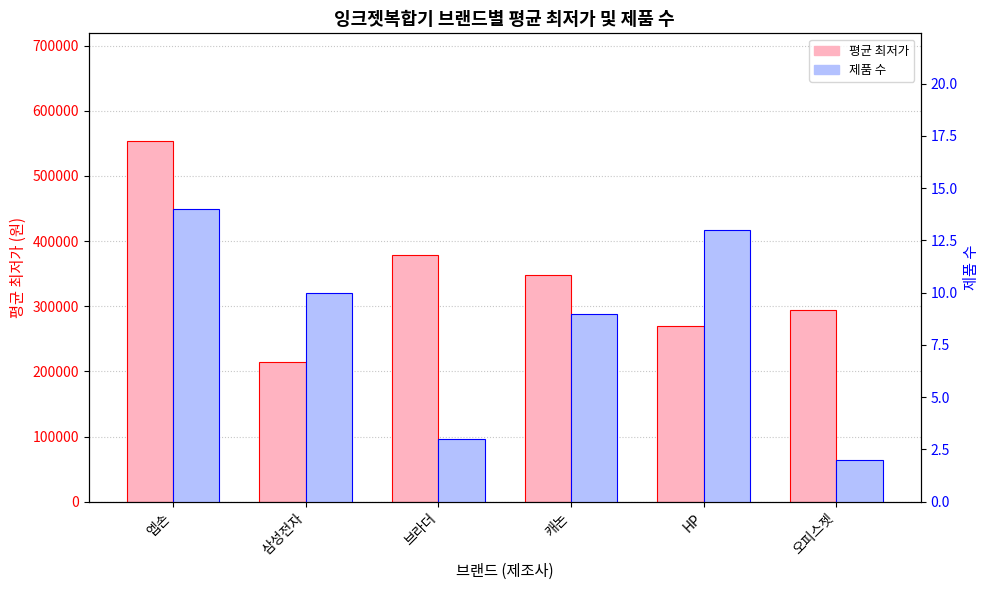

How many values in the 제품 수 series are below 10?

3